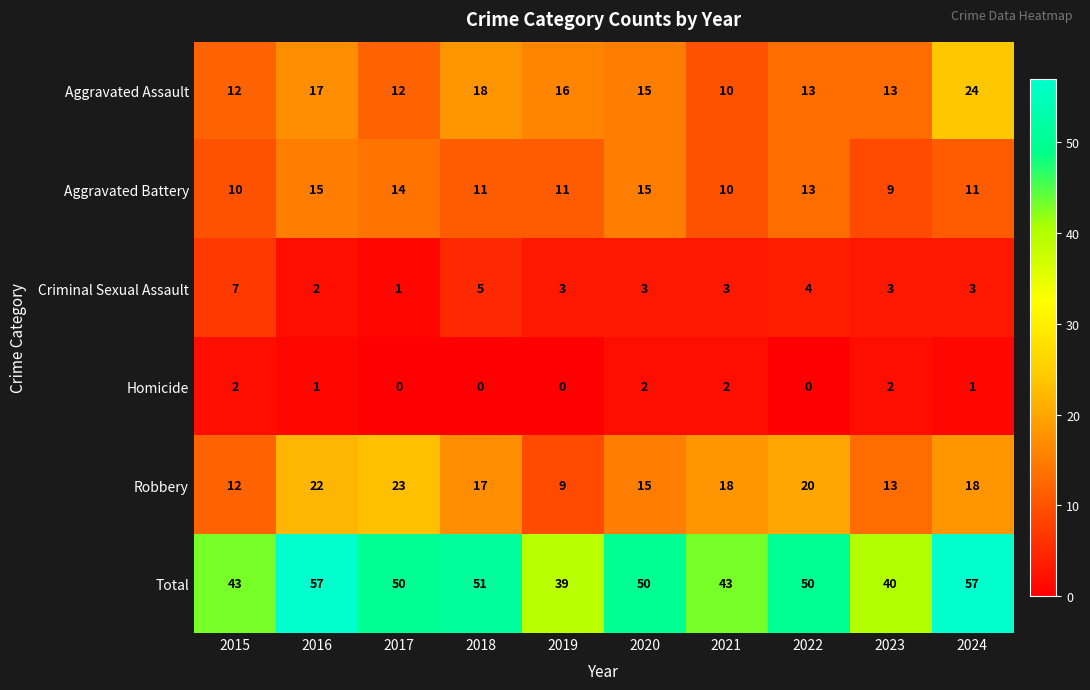

Which series has the largest total across all categories?

Total